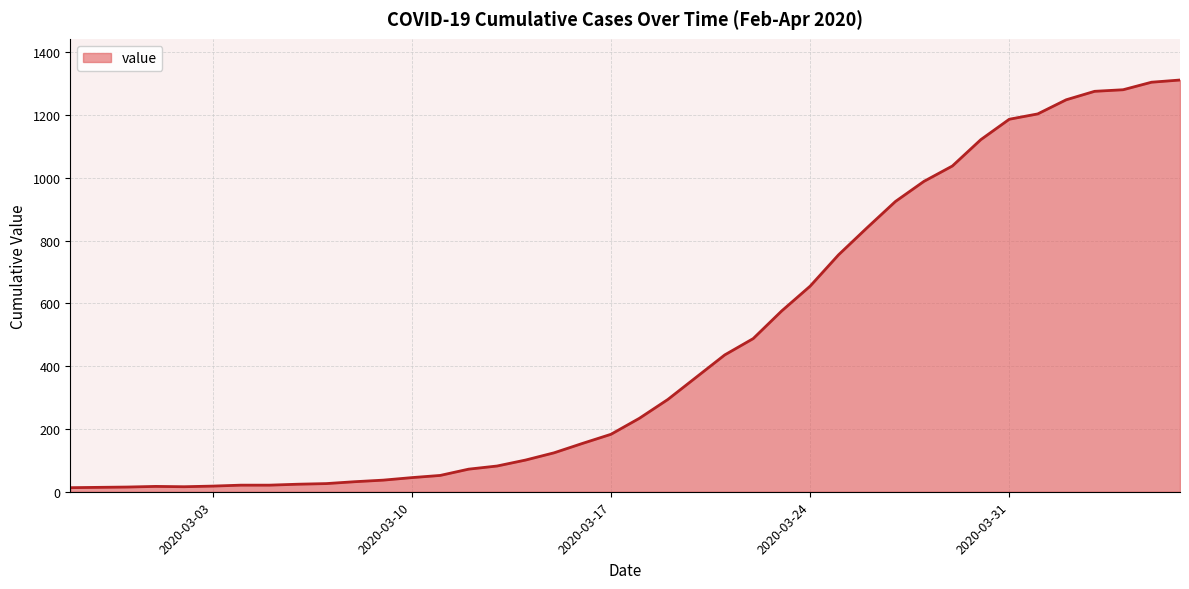

What is the greatest value displayed?

1312